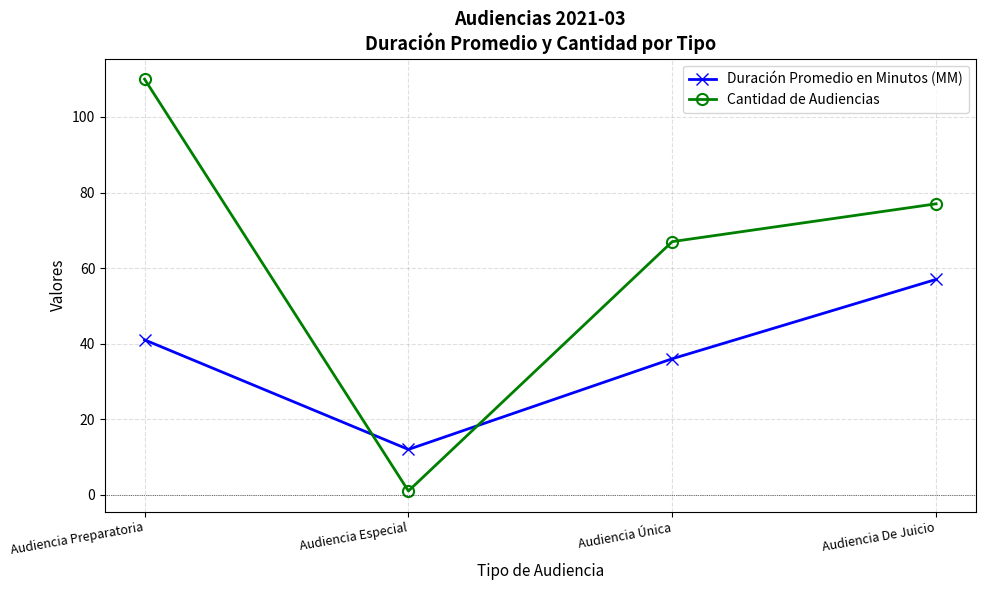

Rank the series by their average value, from lowest to highest.

Duración Promedio en Minutos (MM), Cantidad de Audiencias